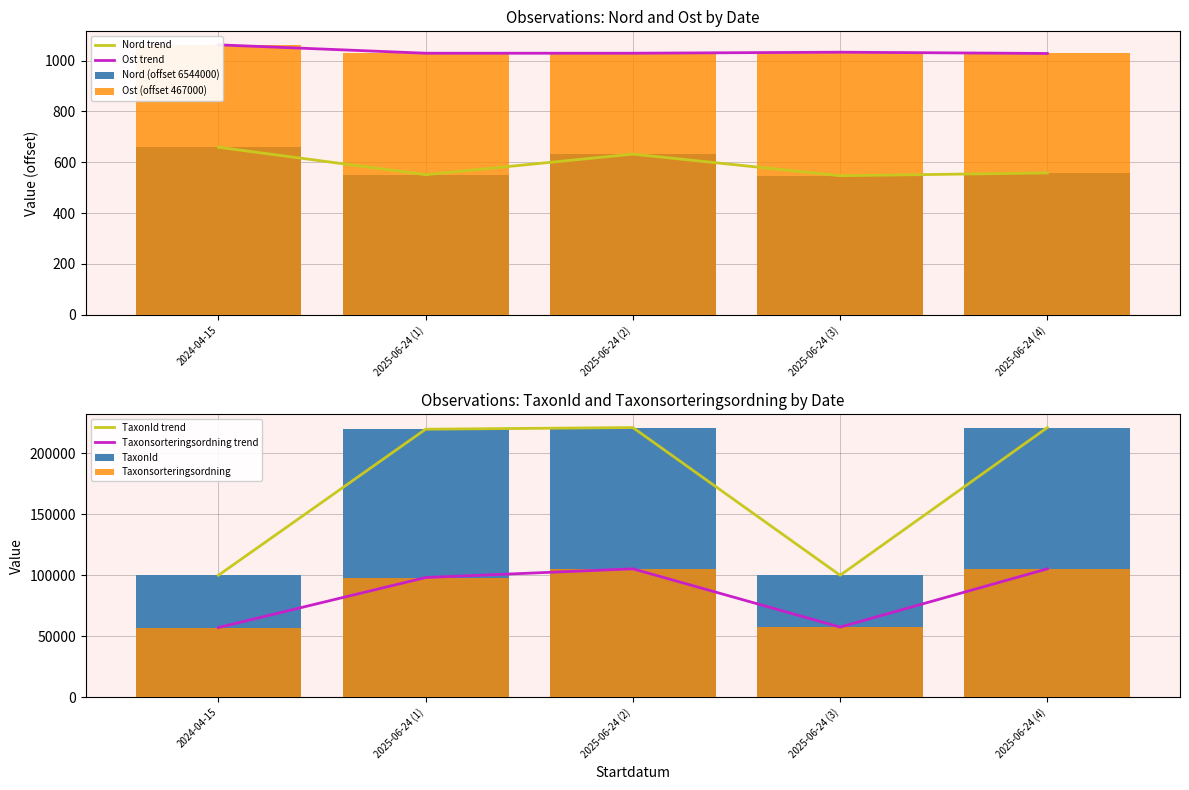

What is the difference between the highest and lowest values at 2024-04-15?

99450